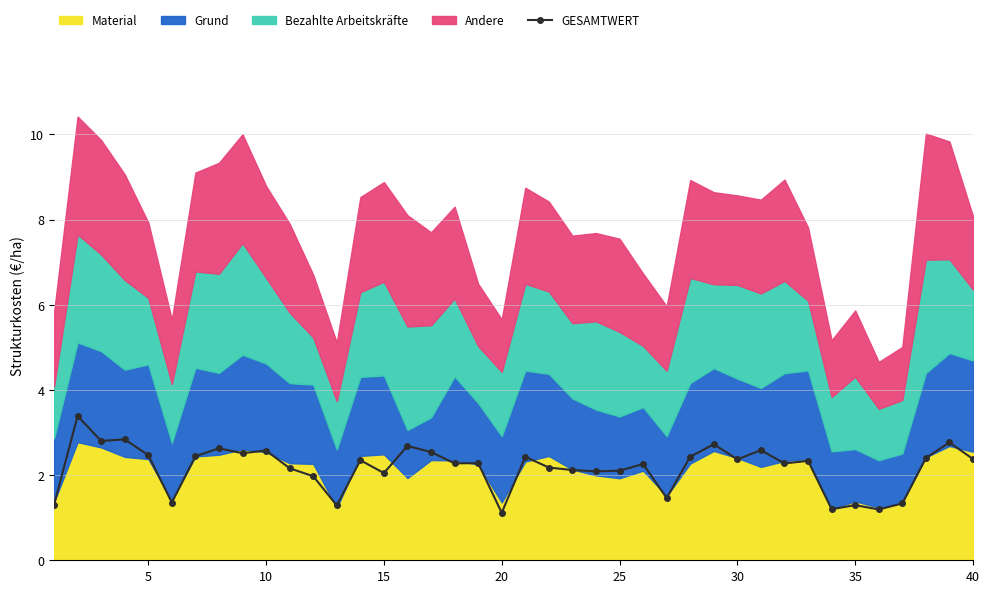

What is the smallest value displayed?

1.1